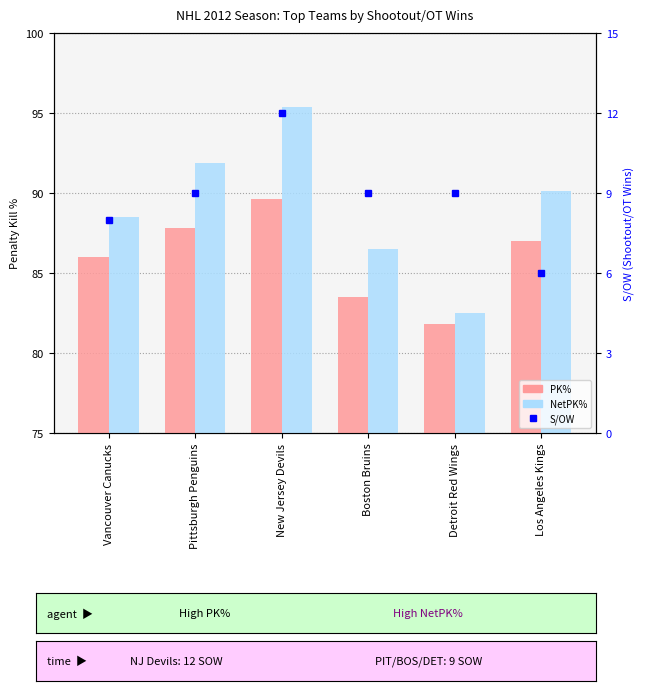

At which label does PK% first exceed 87?

Pittsburgh Penguins